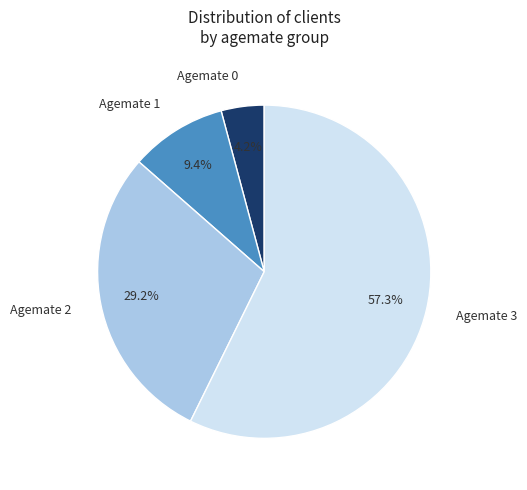

Which category has the biggest portion of the pie?

Agemate 3